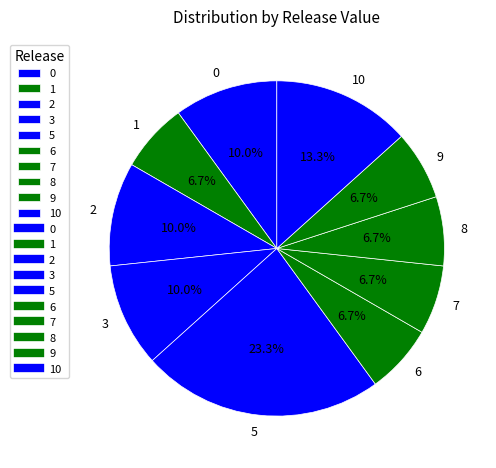

What percentage is the 10 slice, to the nearest percent?

13%